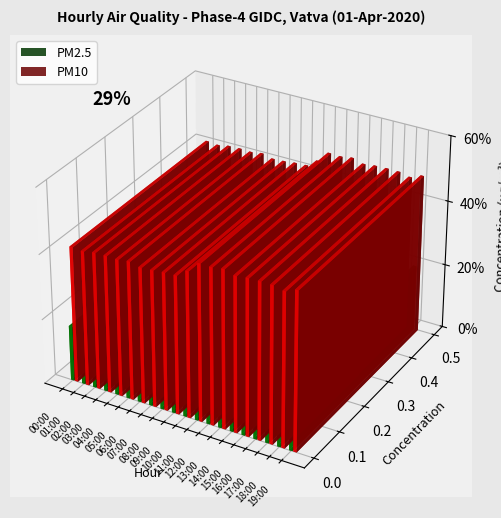

The value of PM10 at 08:00 is 42.3. True or false?

True